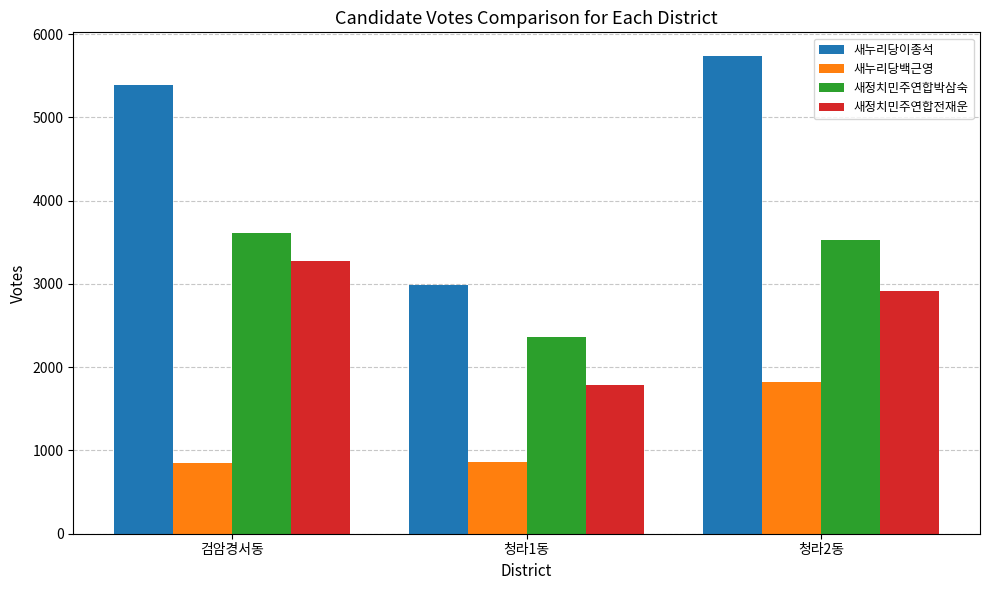

What is the value of the 새정치민주연합박삼숙 bar at the 2nd from the left?

2357